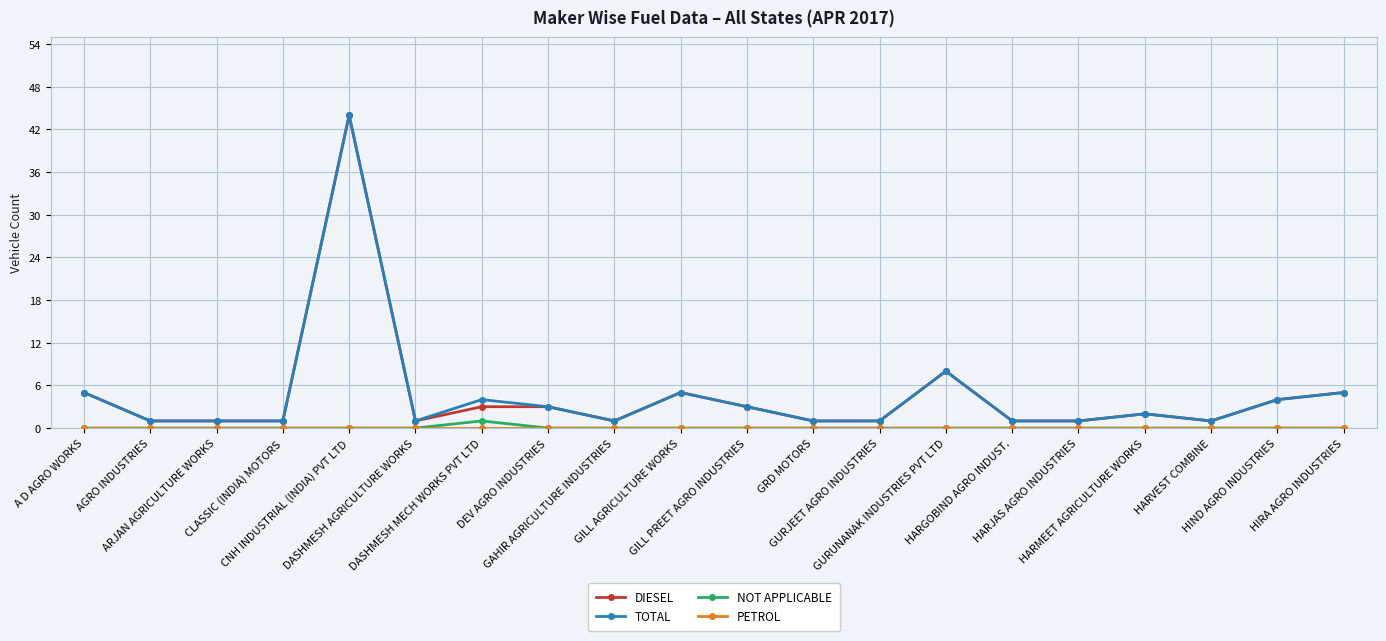

What is the maximum value for DIESEL?

44